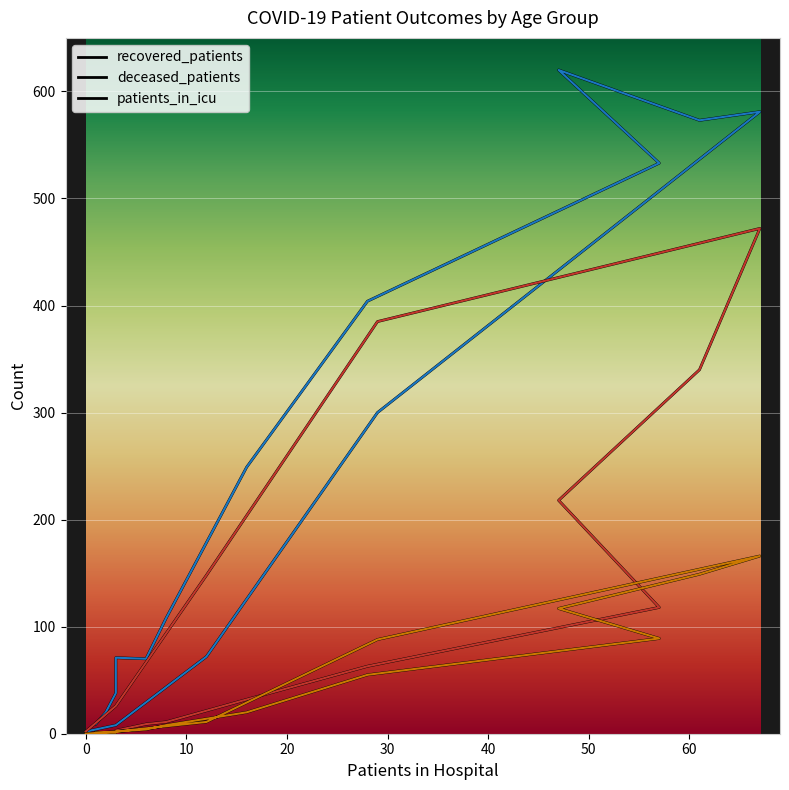

What is the value of the deceased_patients point at the 11th from the left?

340